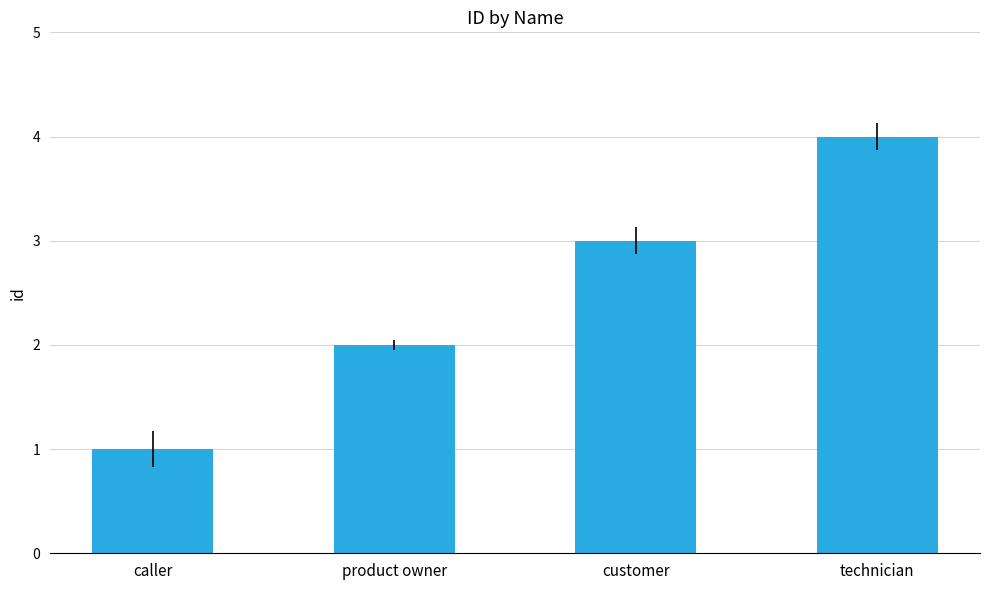

Is it true that the value at technician is 4?

True